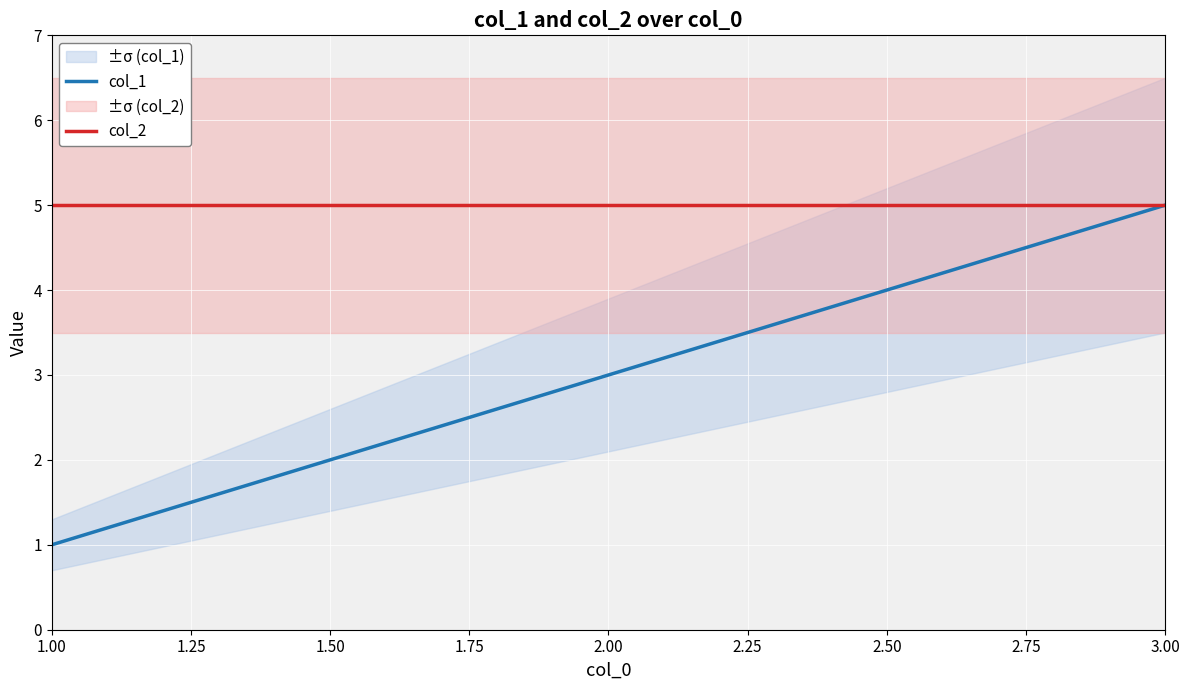

What is the lowest value of the col_1 series?

1